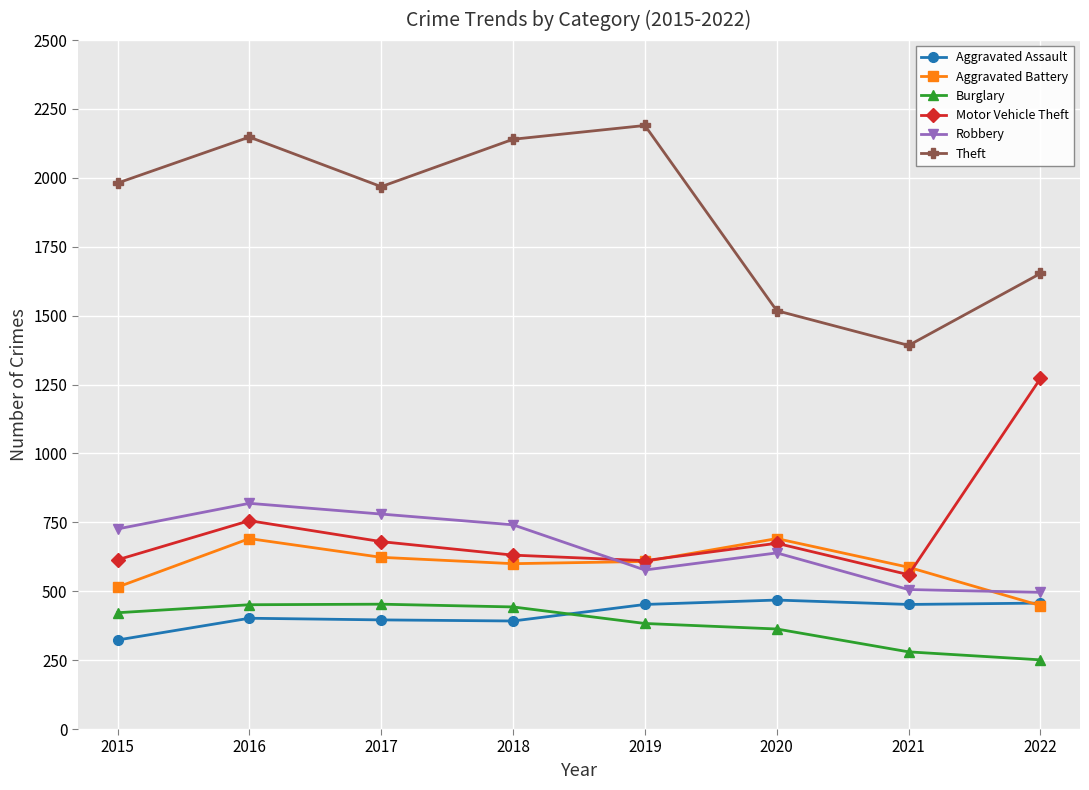

At how many categories does at least one series exceed 632?

8